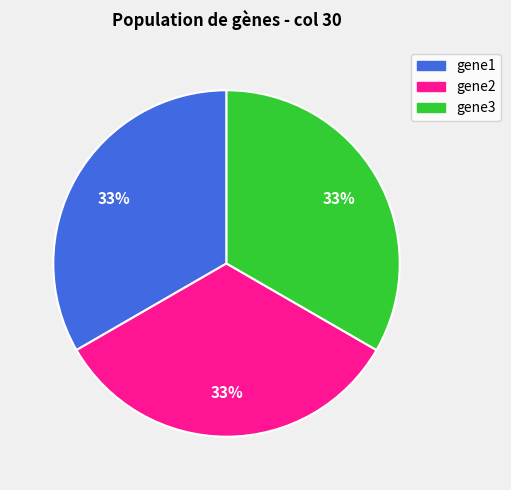

The gene2 slice represents 42% of the pie. True or false?

False